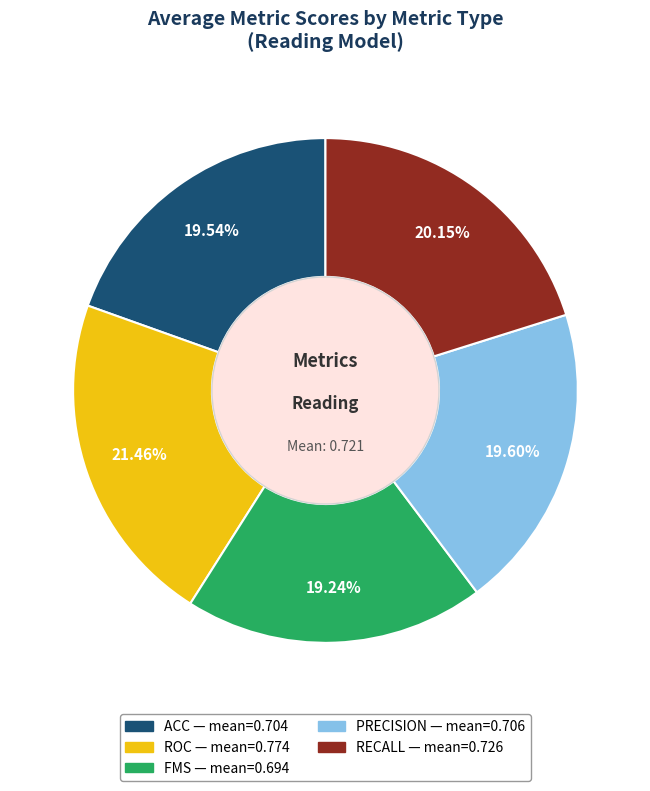

Is there any slice that represents more than half of the pie?

No